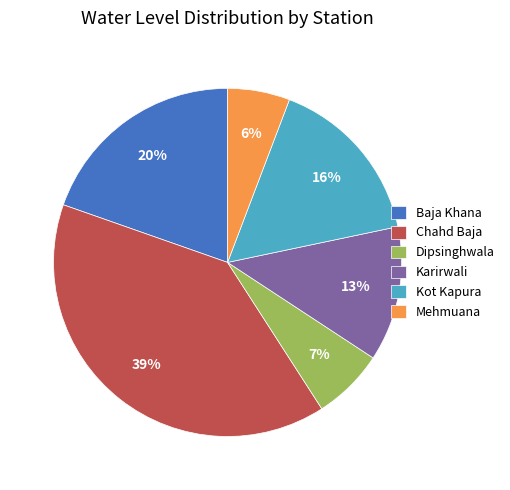

Is the sum of Karirwali and Kot Kapura greater than half?

No